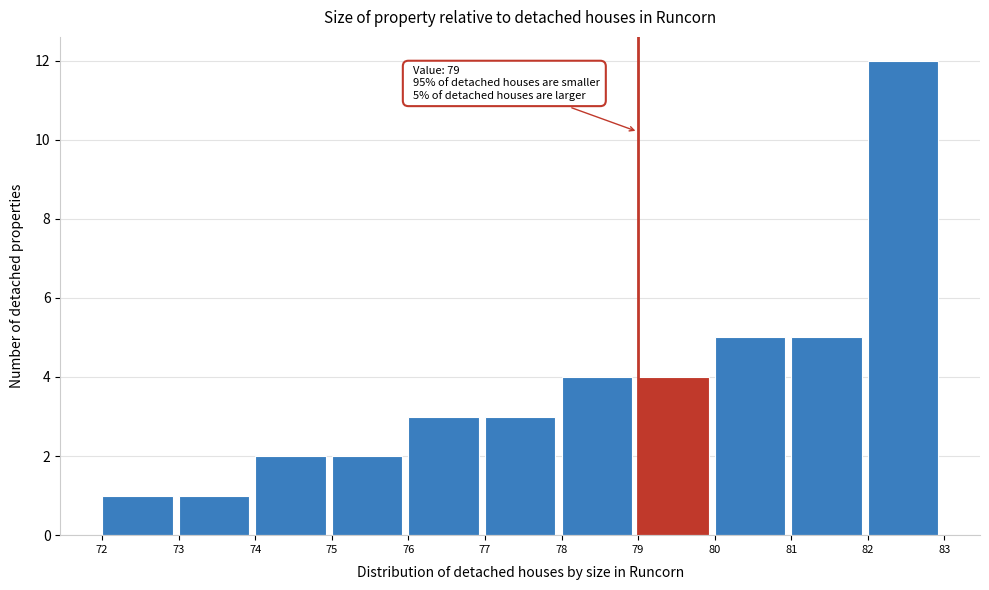

Over which range of the x-axis is the bar tallest?

82 to 83